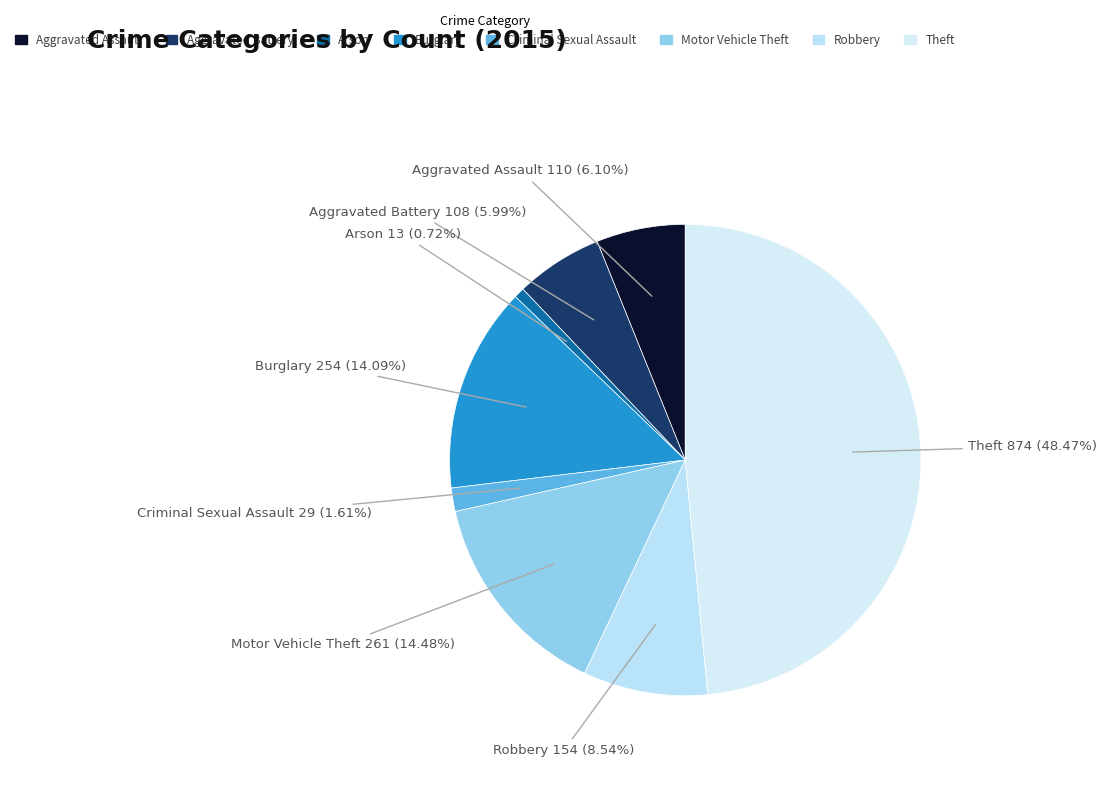

To the nearest percent, what portion does Motor Vehicle Theft represent?

14%